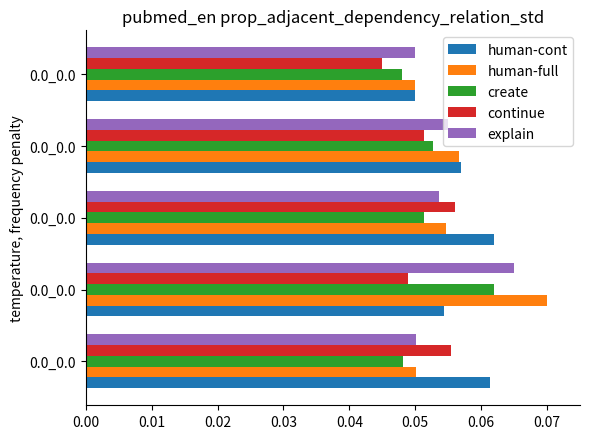

How many categories are shown in the chart?

5